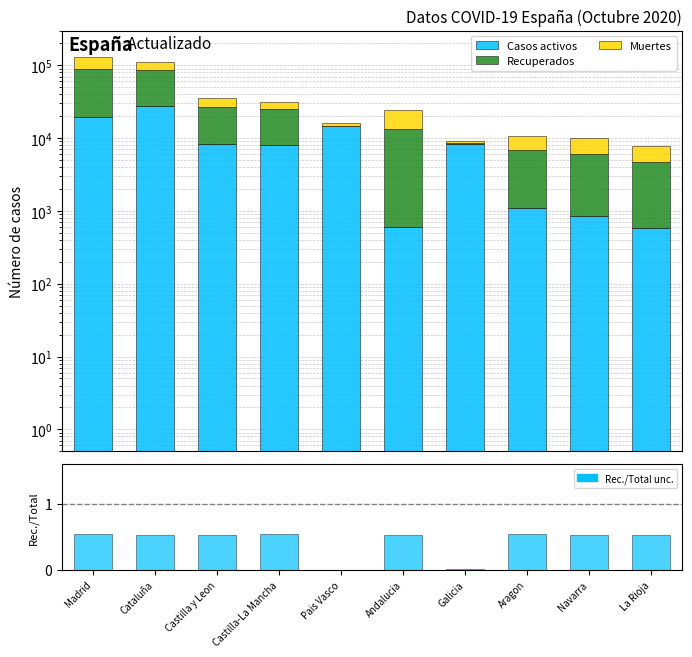

Reading right to left, what are all the values shown in this chart?

Casos activos: 583.0	864.0	1097.0	8409.0	604.0	14646.0	7922.0	8267.0	27229.0	19425.0
Recuperados: 4051.0	5259.0	5695.0	28.0	12679.0	0.1	17259.0	18907.0	59019.0	68852.0
Muertes: 3107.0	3905.0	3772.0	604.0	10671.0	1418.0	6392.0	8716.0	26203.0	40736.0
Recuperados/Total: 0.5	0.5	0.5	0.0	0.5	0.0	0.5	0.5	0.5	0.5